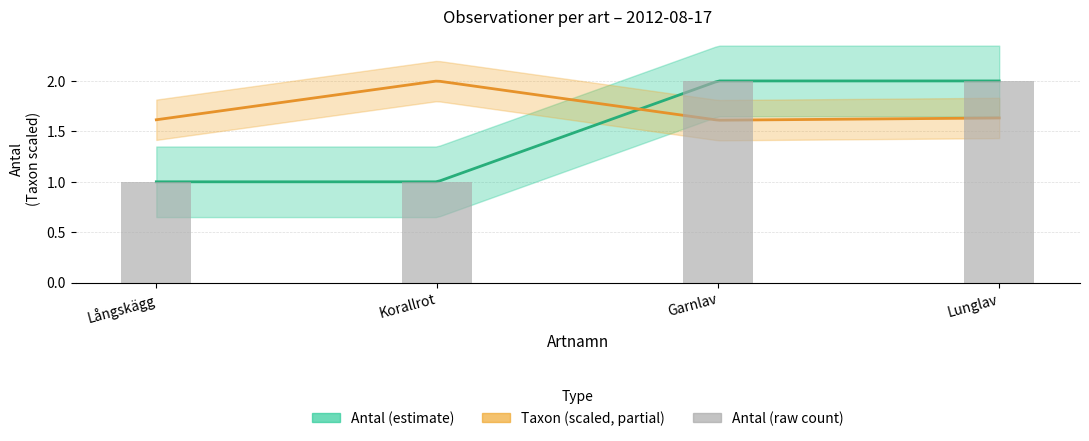

Between Långskägg and Garnlav, which is larger?

Garnlav